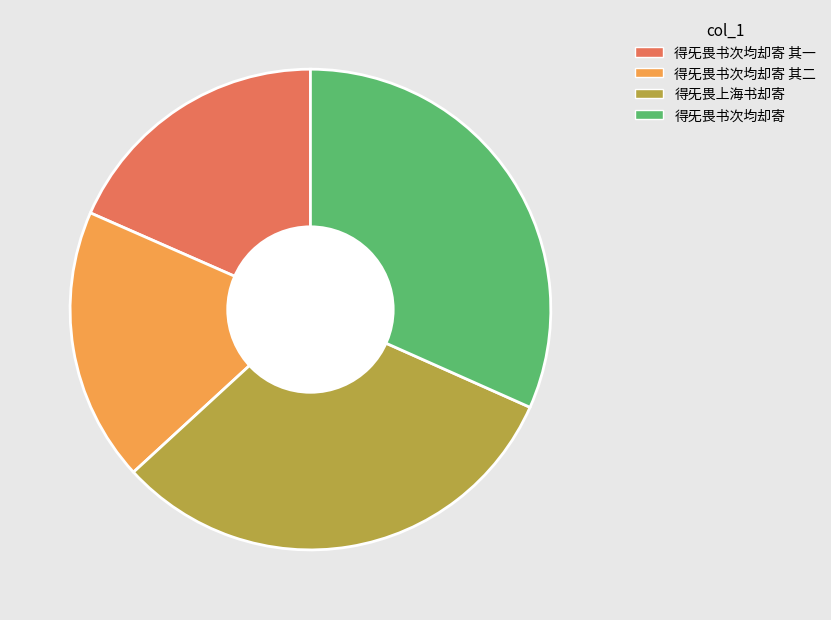

Is there any slice that represents more than half of the pie?

No